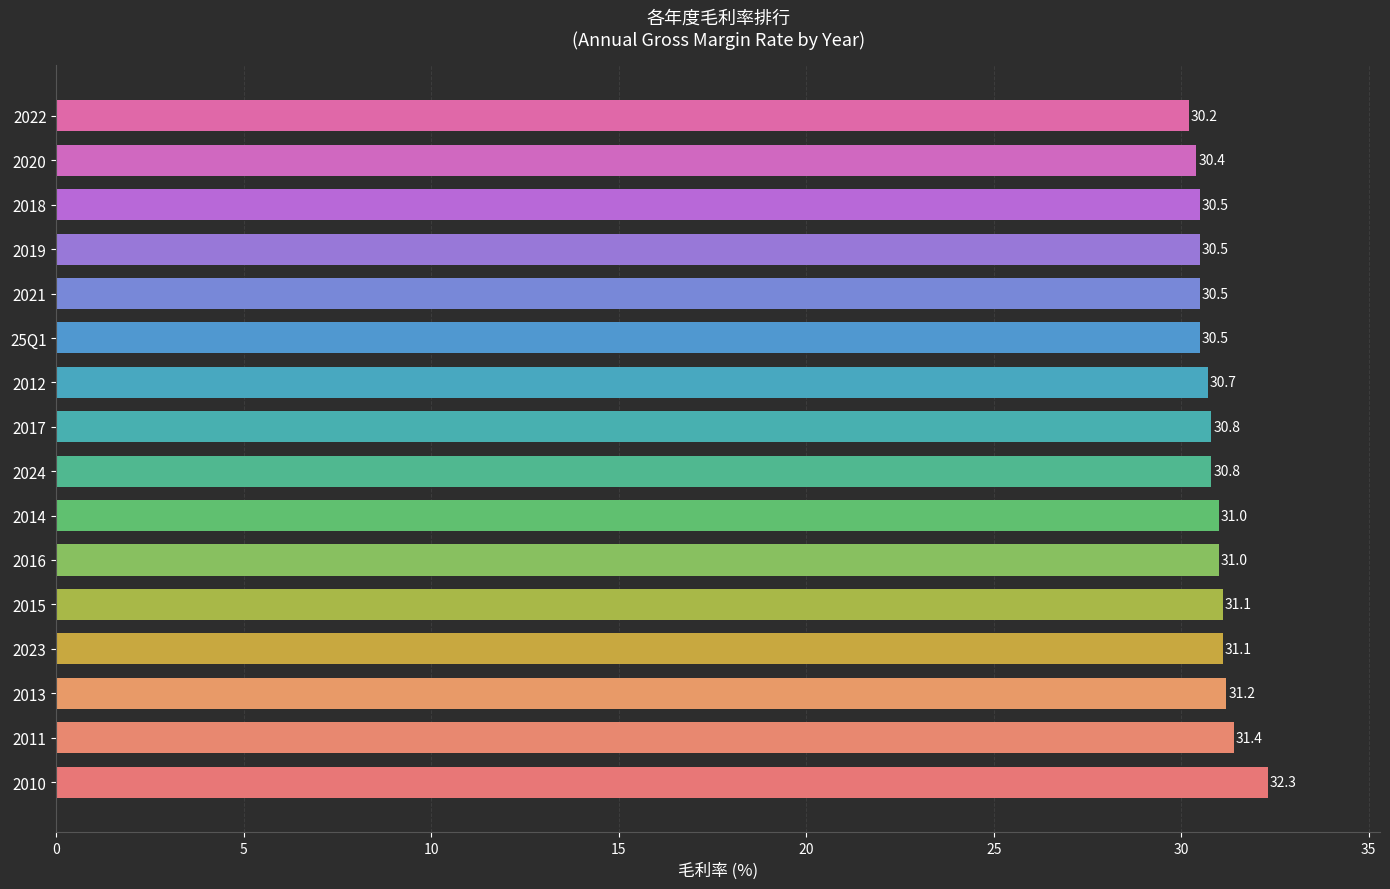

What is the average value?

30.9